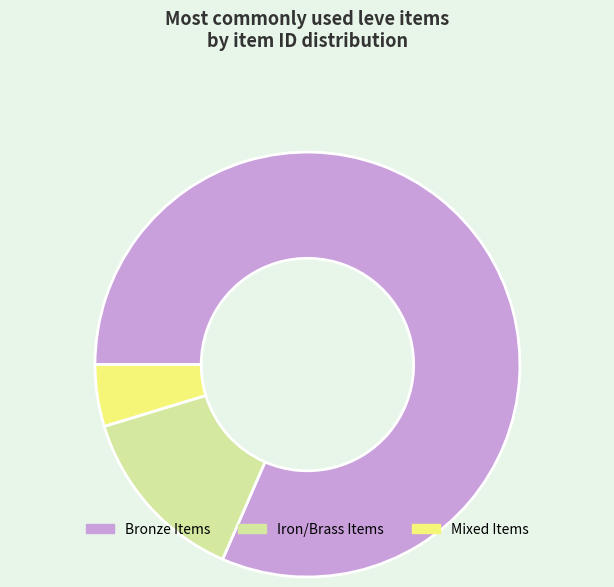

Does any single category account for the majority?

Yes